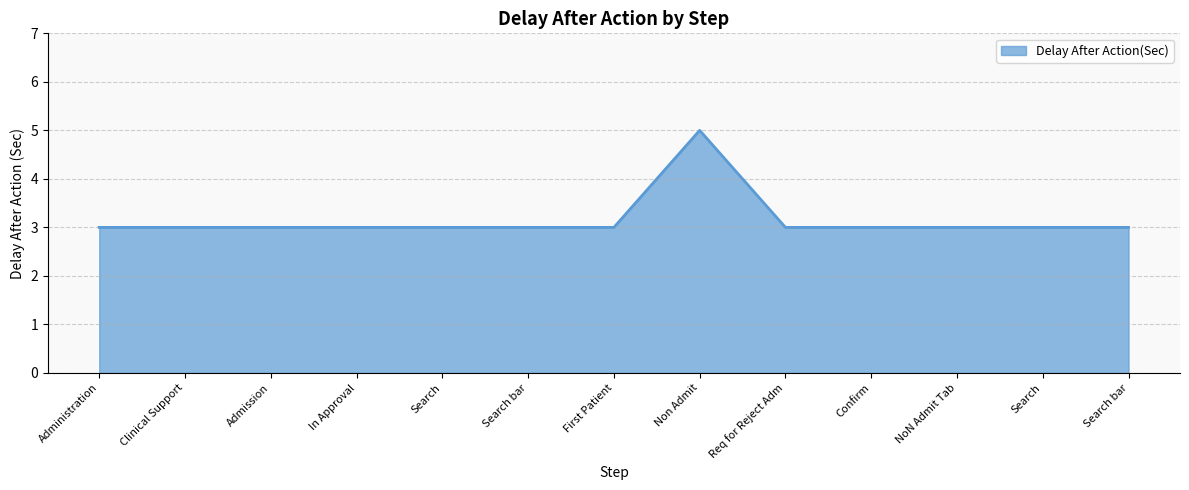

What is the average value?

3